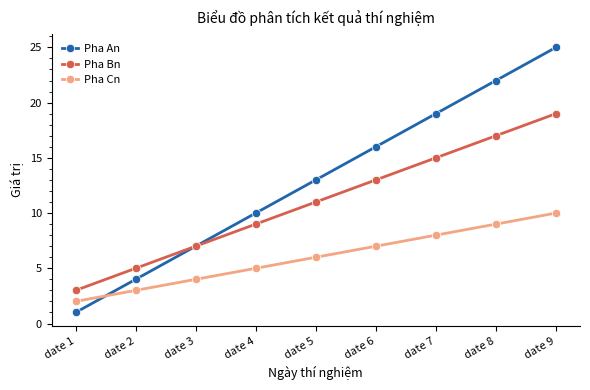

What is the sum of the Pha Cn values at date 1 and date 2?

5